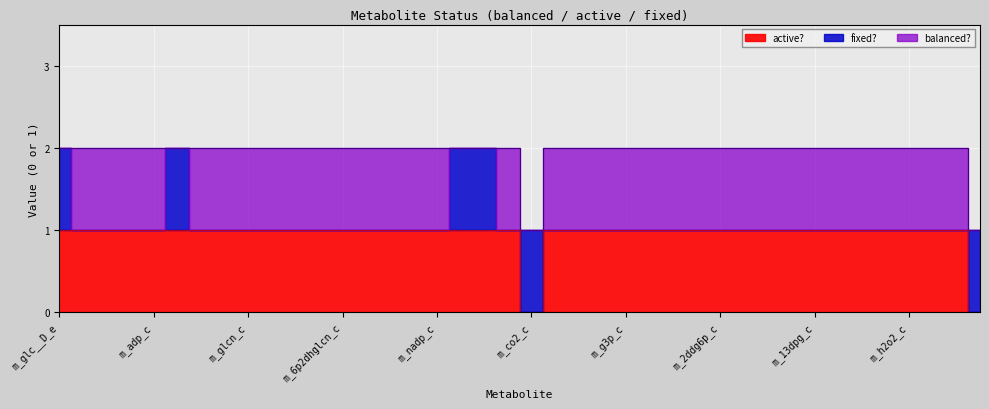

Which category has the lowest value across all series?

m_co2_c